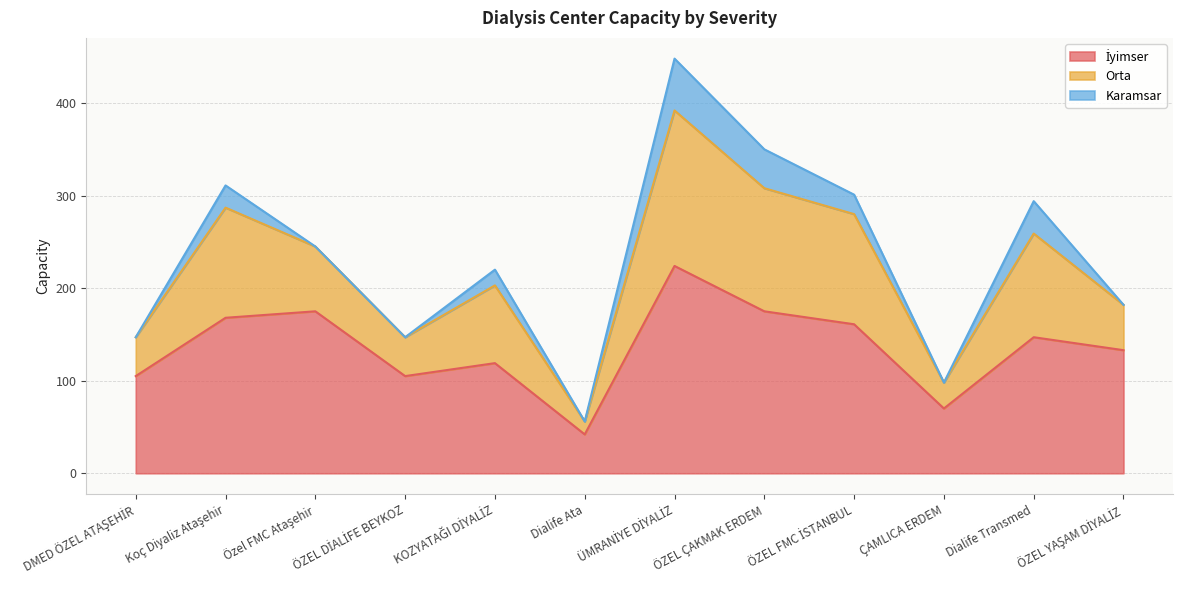

The İyimser series shows 224 at ÜMRANİYE DİYALİZ. True or false?

True